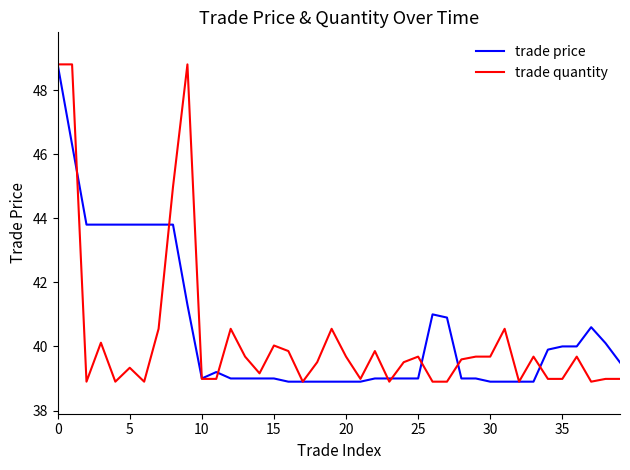

What is the lowest value of the trade quantity series?

38.9